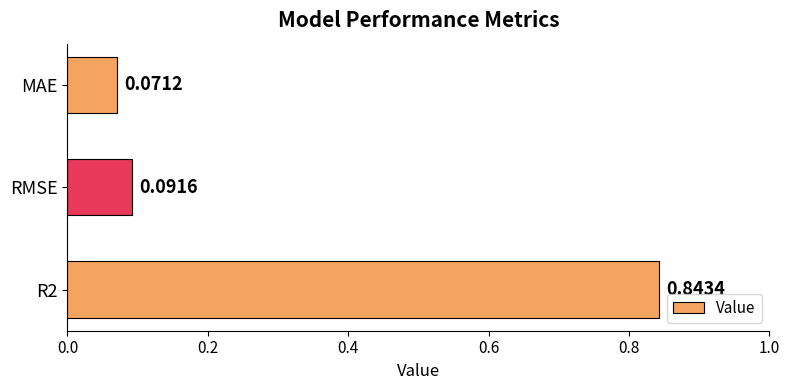

At which label is the value closest to 0?

MAE